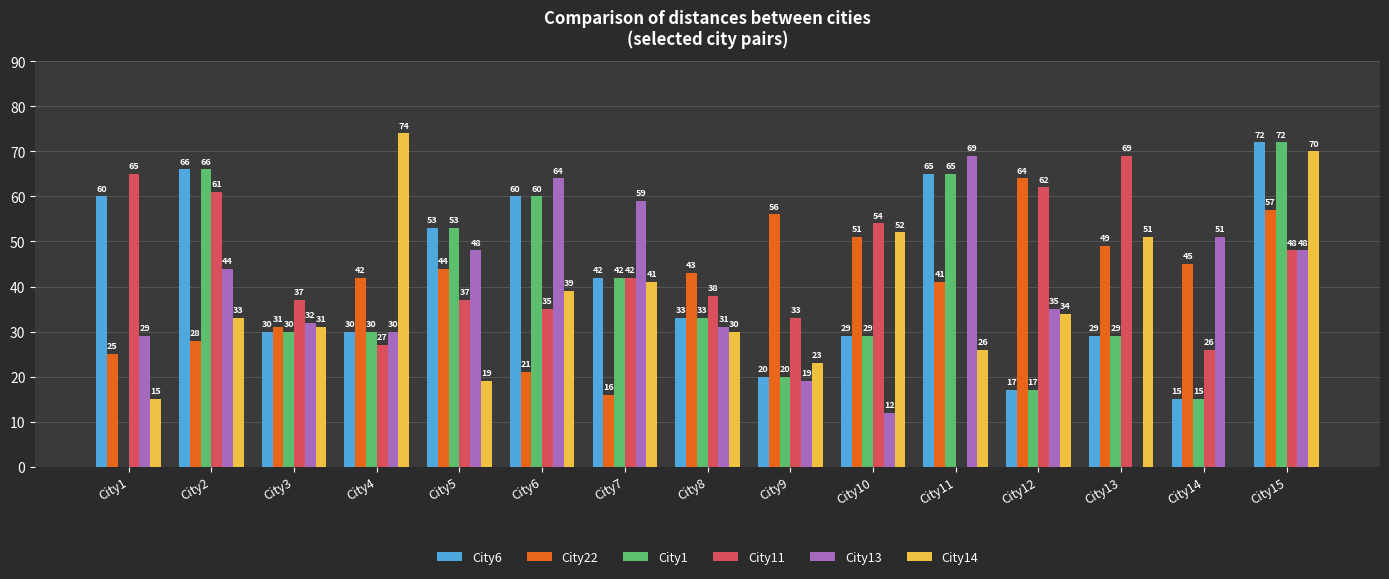

Are the bars grouped side by side (vs. stacked)?

Yes